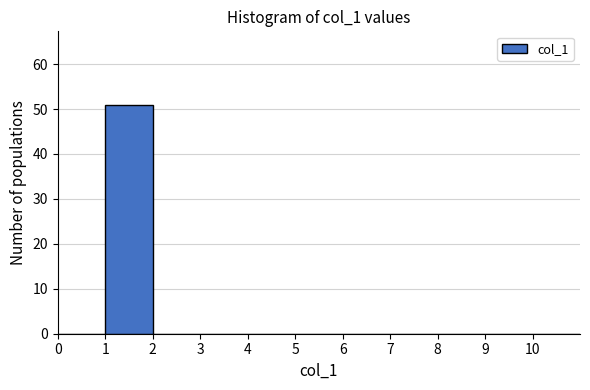

Reading left to right, transcribe this chart: for each bar, give the range it covers on the x-axis and its height. The values are not printed on the chart, so give them approximately, as read against the axis.

0 to 1: 0
1 to 2: 51
2 to 3: 0
3 to 4: 0
4 to 5: 0
5 to 6: 0
6 to 7: 0
7 to 8: 0
8 to 9: 0
9 to 10: 0
10 to 11: 0